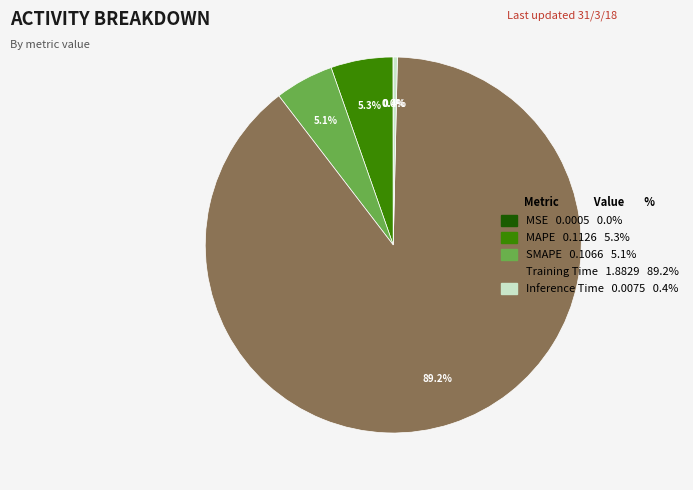

To the nearest percent, what portion does Training Time represent?

89%